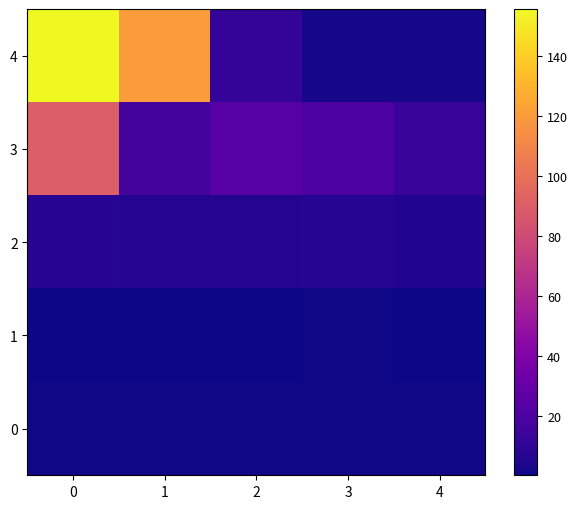

What is the spread (max minus min) of values at 3?

19.0